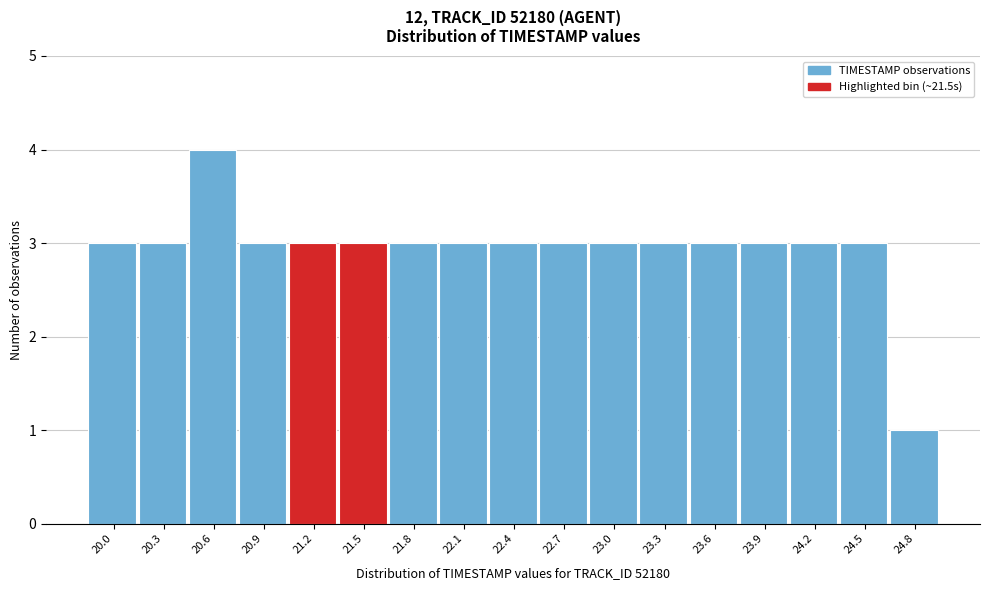

Reading left to right, what are all the values shown in this chart?

20.0=3	20.3=3	20.6=4	20.9=3	21.2=3	21.5=3	21.8=3	22.1=3	22.4=3	22.7=3	23.0=3	23.3=3	23.6=3	23.9=3	24.2=3	24.5=3	24.8=1